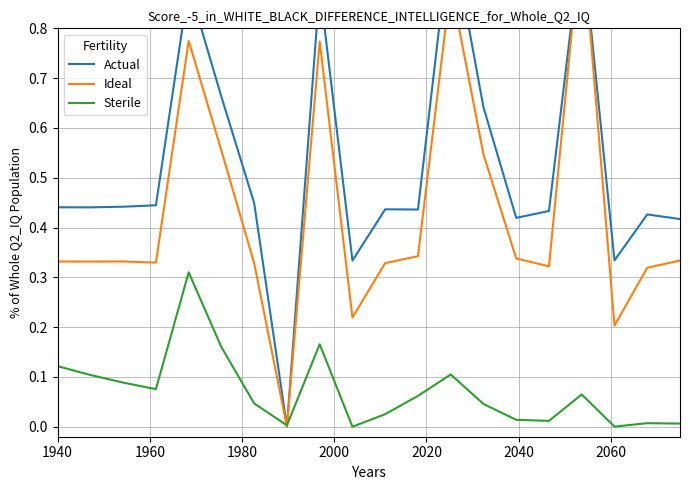

Does the chart have visible grid lines?

Yes